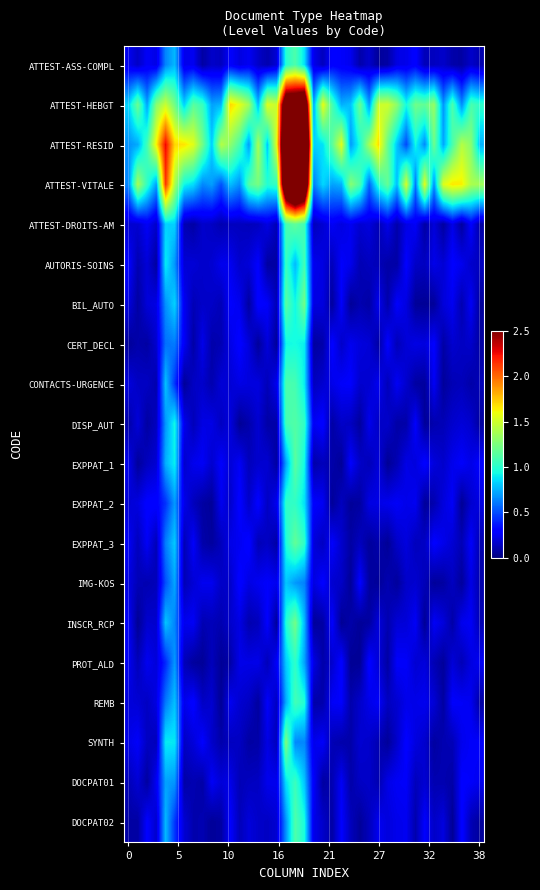

At which category does the chart reach its peak across all series?

19